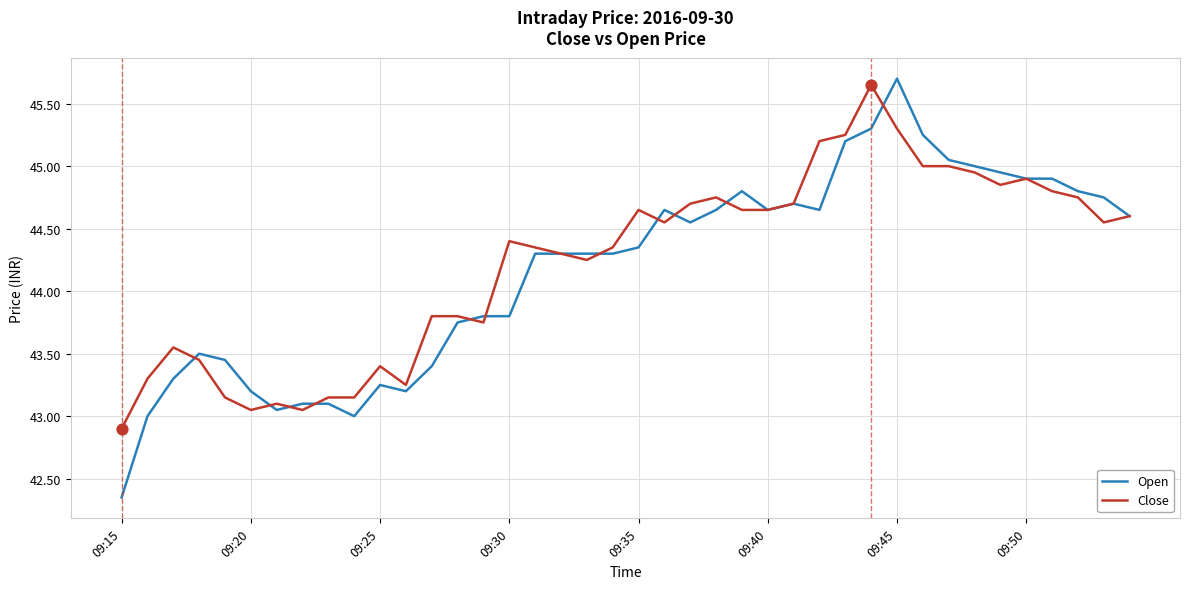

What is the maximum value shown in the chart?

45.7